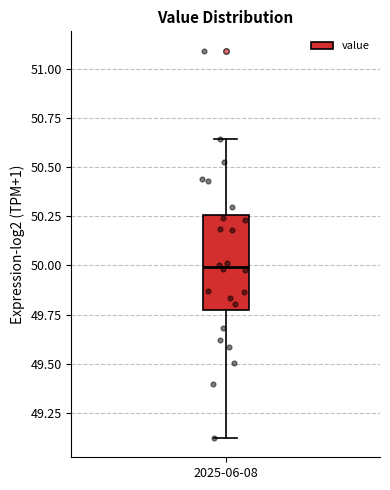

Read this box plot against the y-axis: the position of the median line, the range covered by the box, and the ends of both whiskers. The values are not printed on the chart, so give them approximately, as read against the axis.

median 50.00, box 49.75 to 50.25, whiskers 49.10 to 50.65